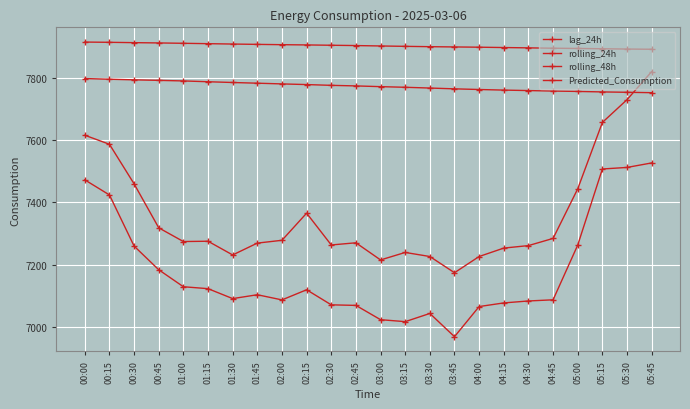

Does the chart have visible grid lines?

Yes